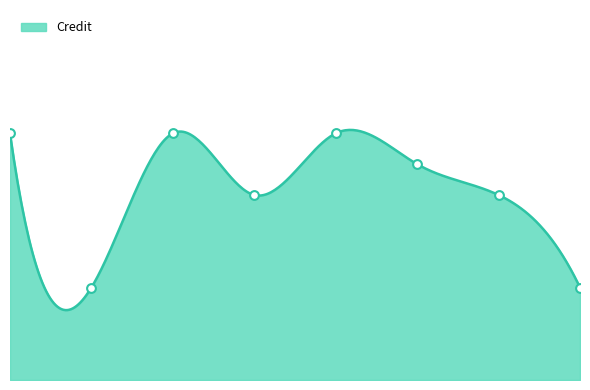

Approximately how many times larger is the value at 1 compared to 7?

1.3